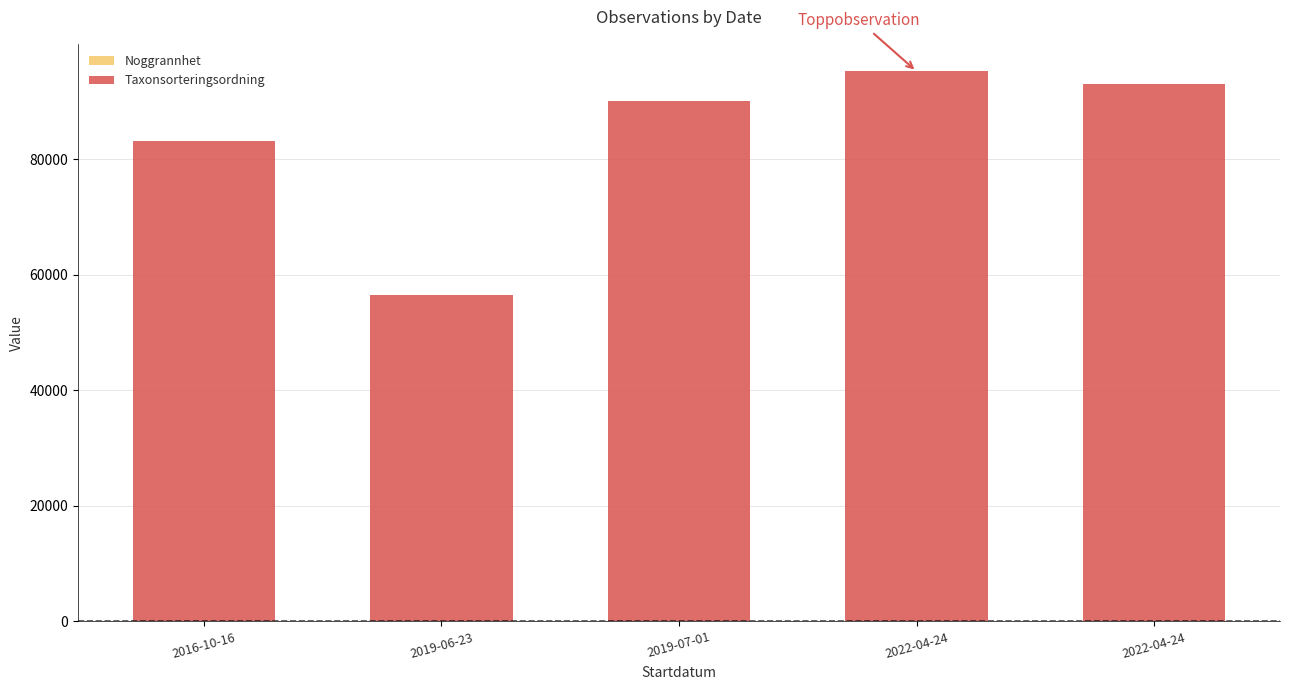

Count the number of categories in the chart.

5